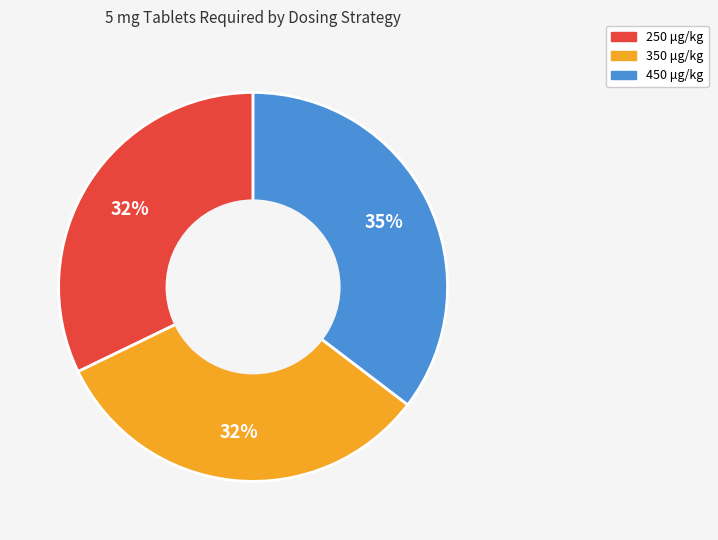

Does 350 μg/kg account for over 50% of the chart?

No